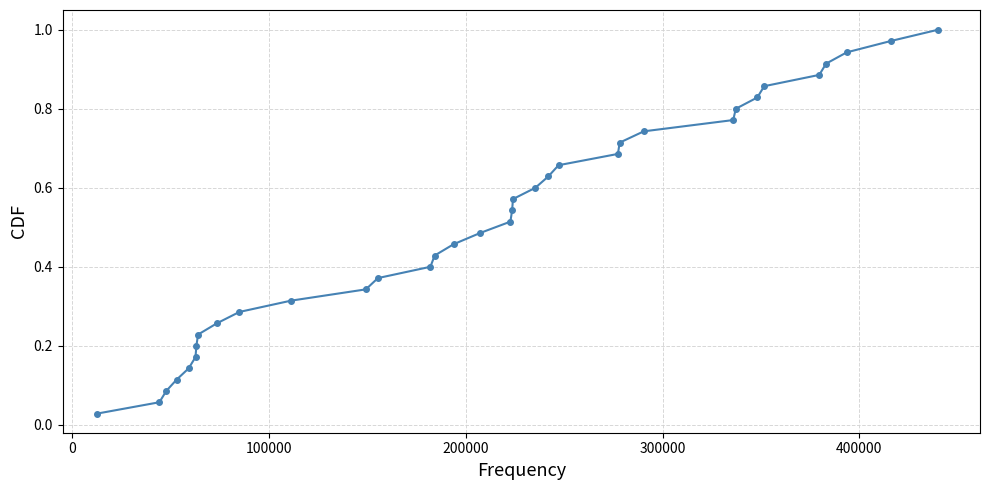

Does the chart have visible grid lines?

Yes